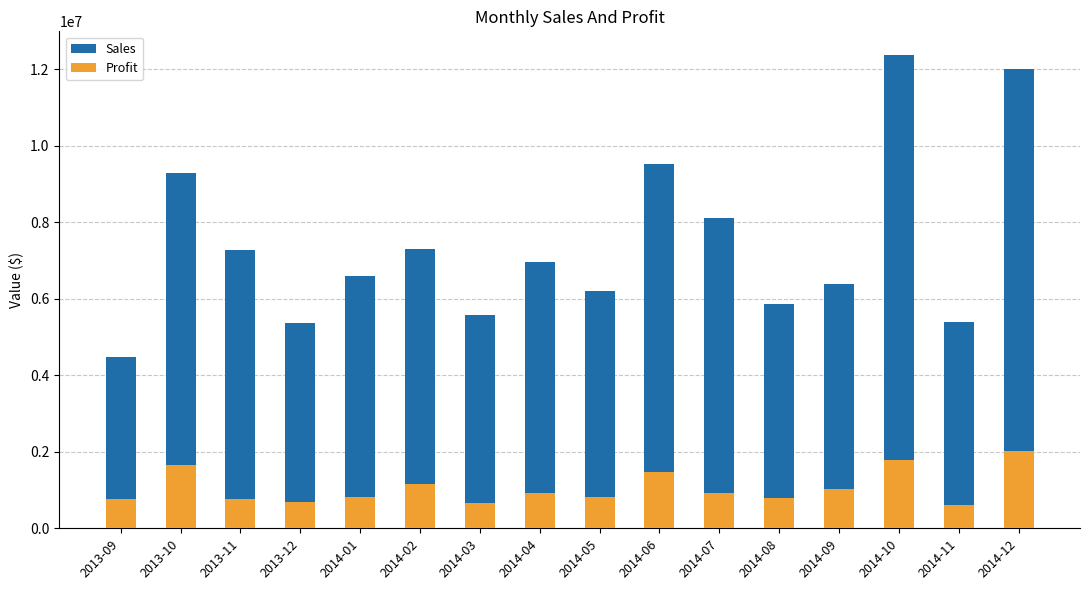

What is the sum of all Profit values?

16893702.3